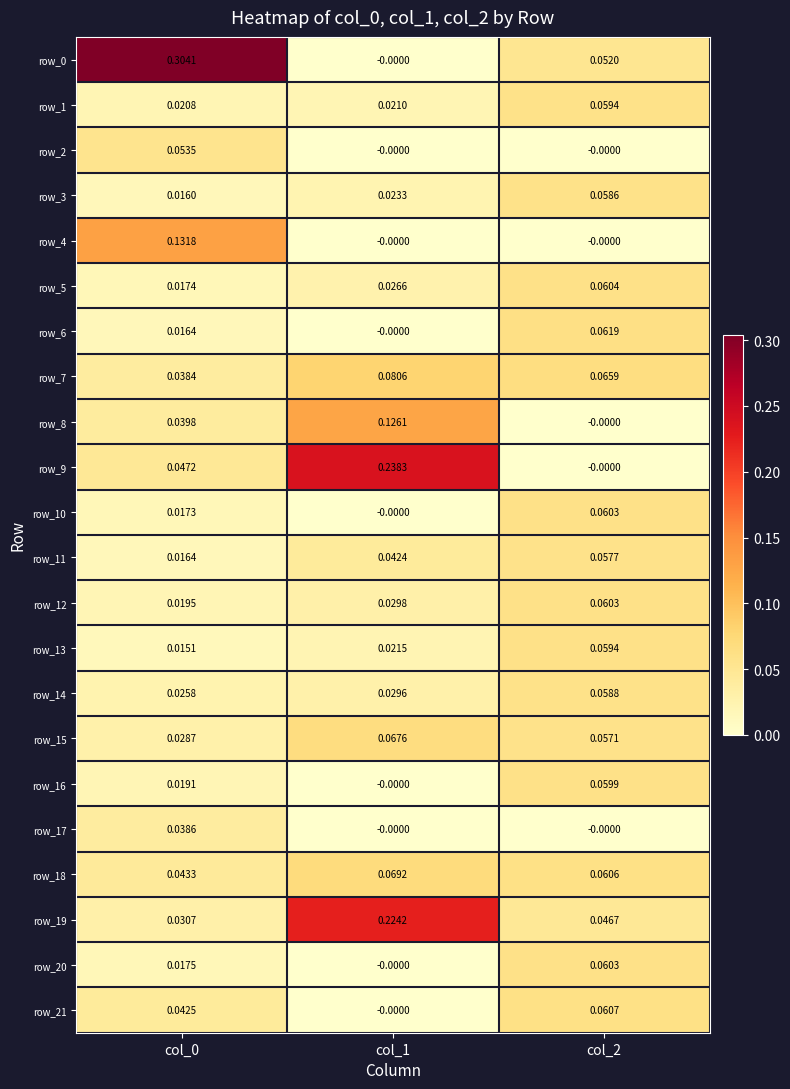

True or false: row_17 has a value of -0.0 at col_1.

True